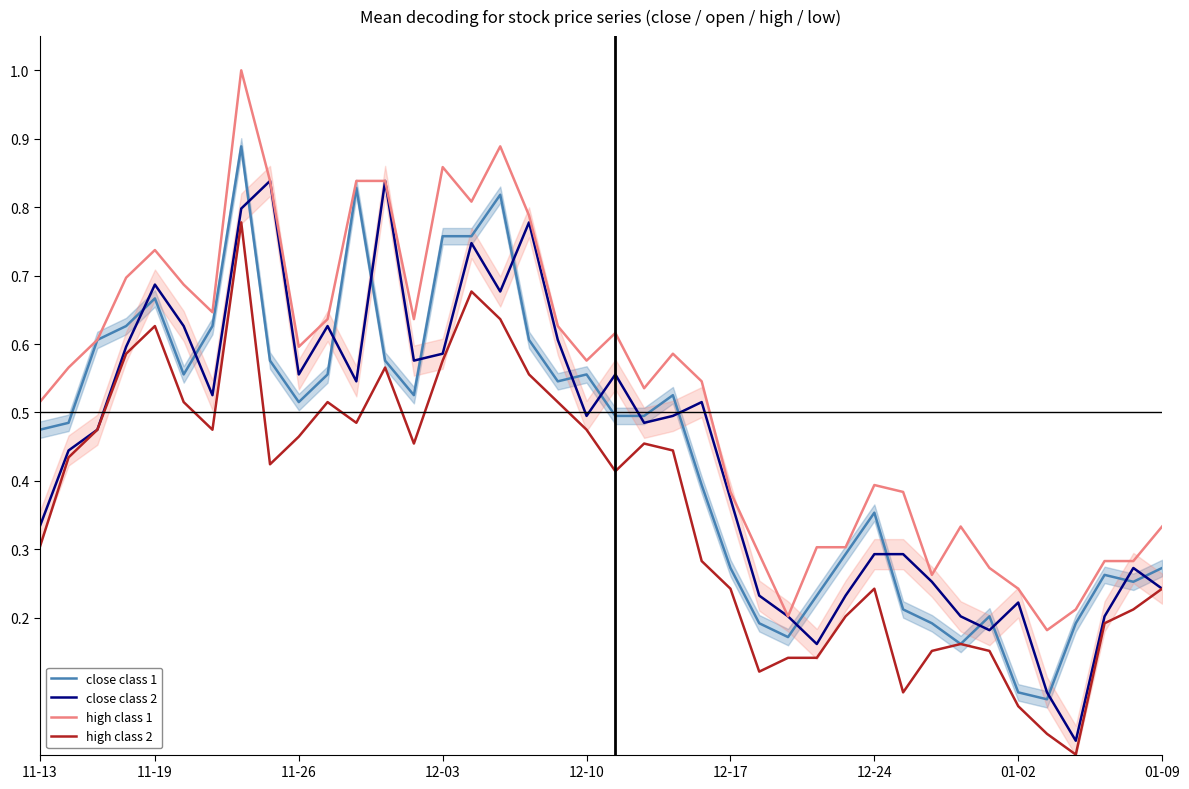

Which series has the largest total across all categories?

high class 1